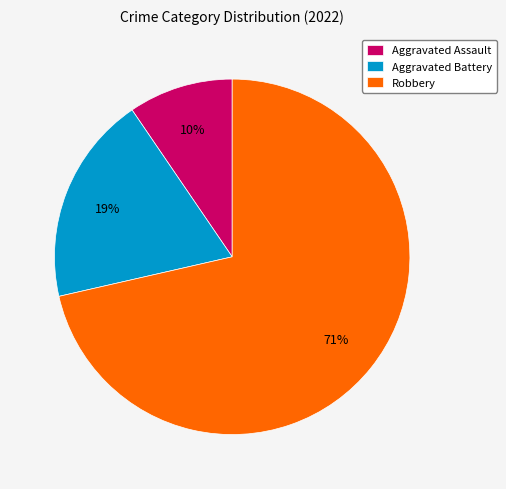

What percentage is the Aggravated Battery slice, to the nearest percent?

19%